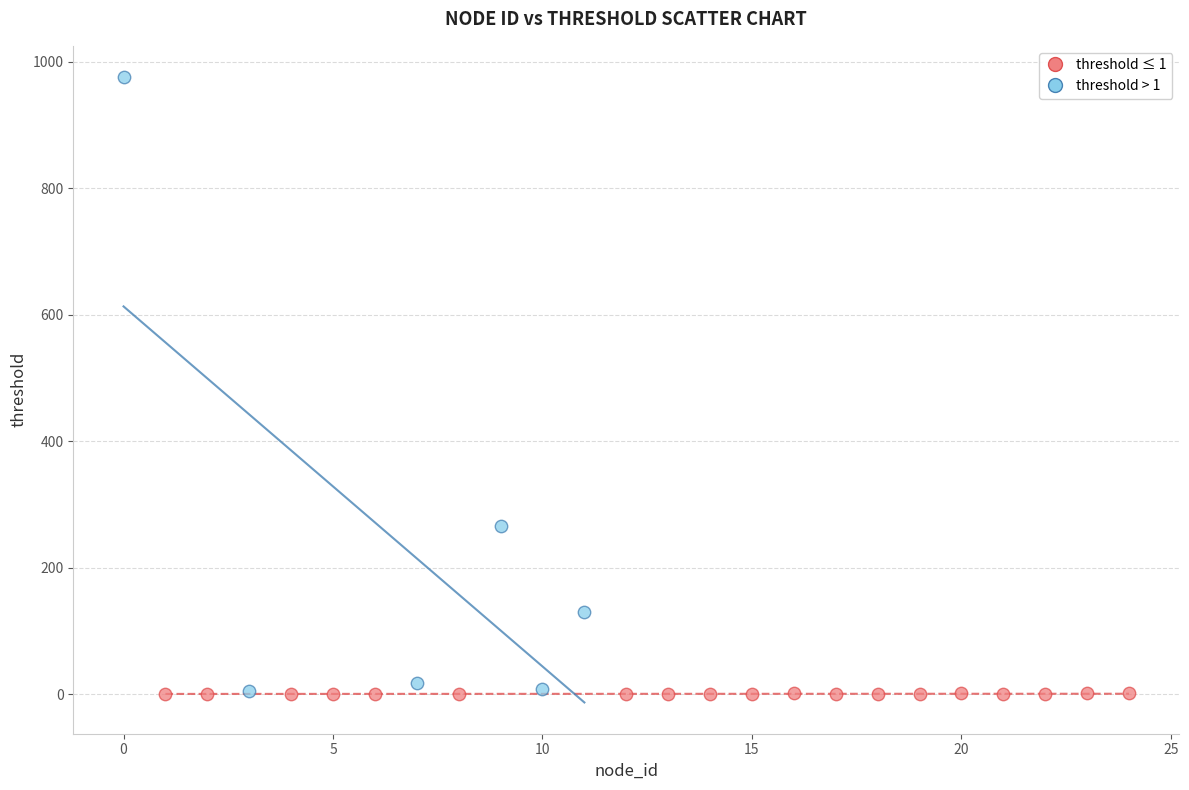

What are all the series names shown in the legend?

threshold ≤ 1, threshold > 1